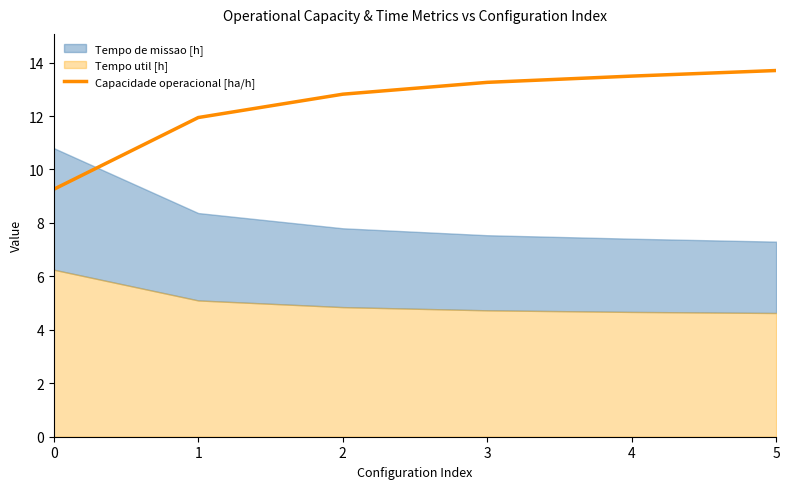

True or false: the data shows 13.5 at 4.

True